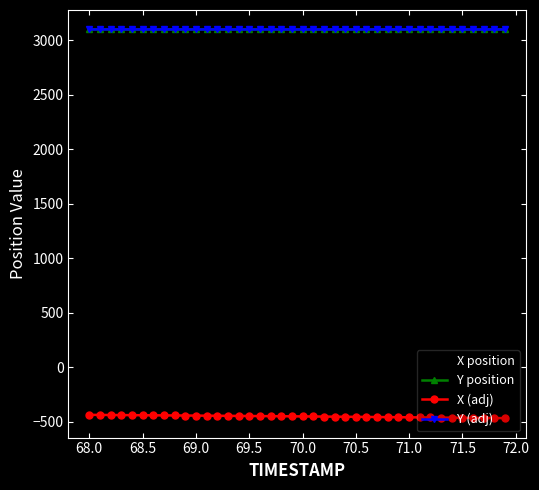

Does the chart have visible grid lines?

No